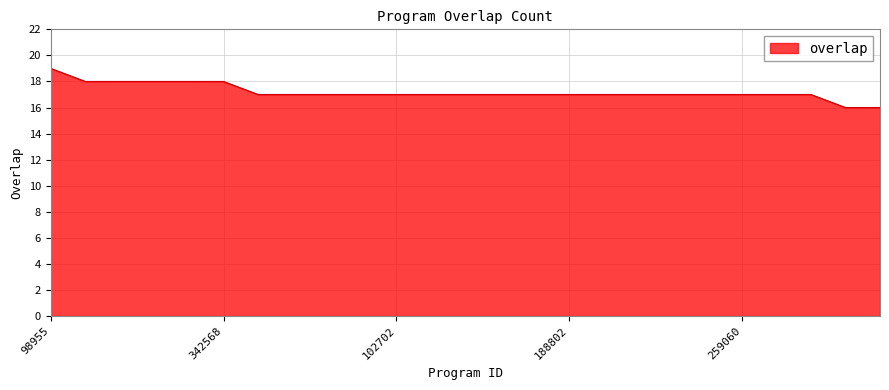

Count the number of categories in the chart.

25